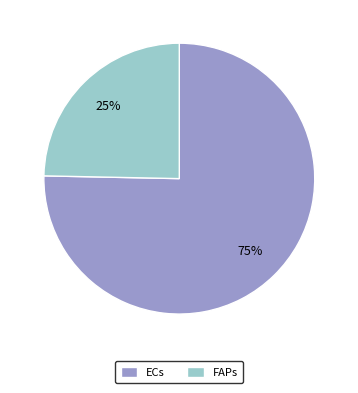

Count the number of slices in the pie.

2